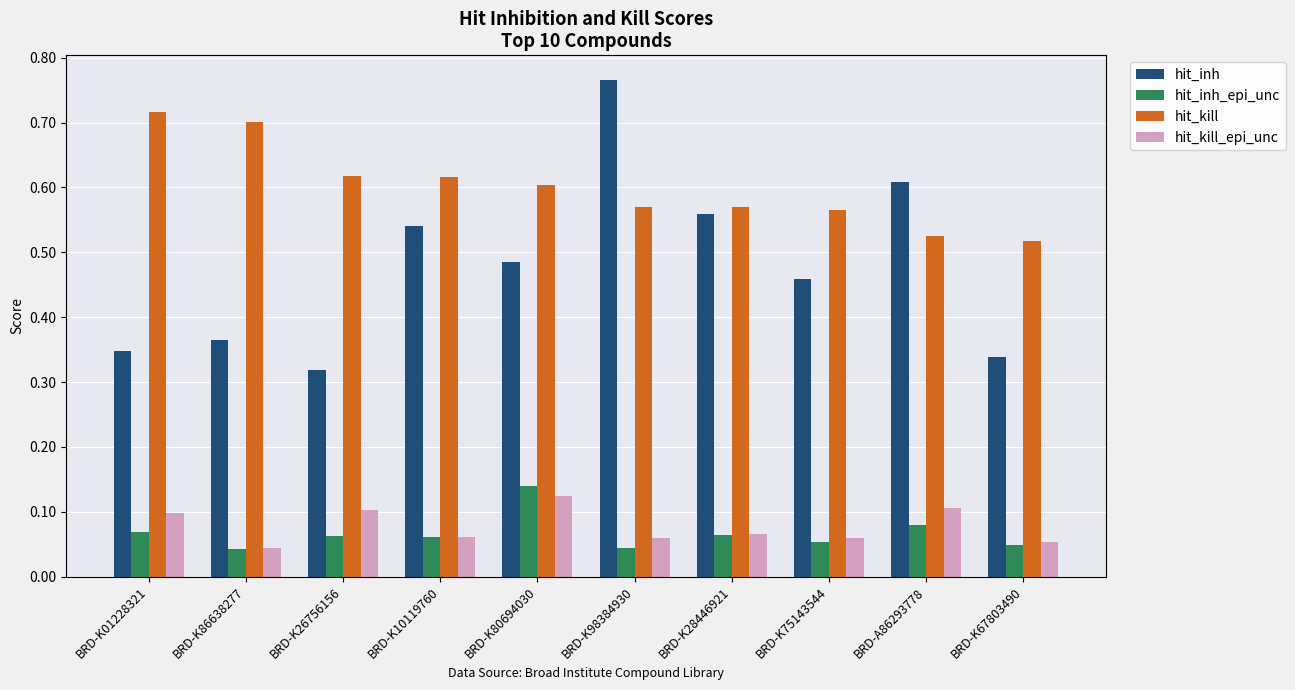

What are all the series names shown in the legend?

hit_inh, hit_inh_epi_unc, hit_kill, hit_kill_epi_unc